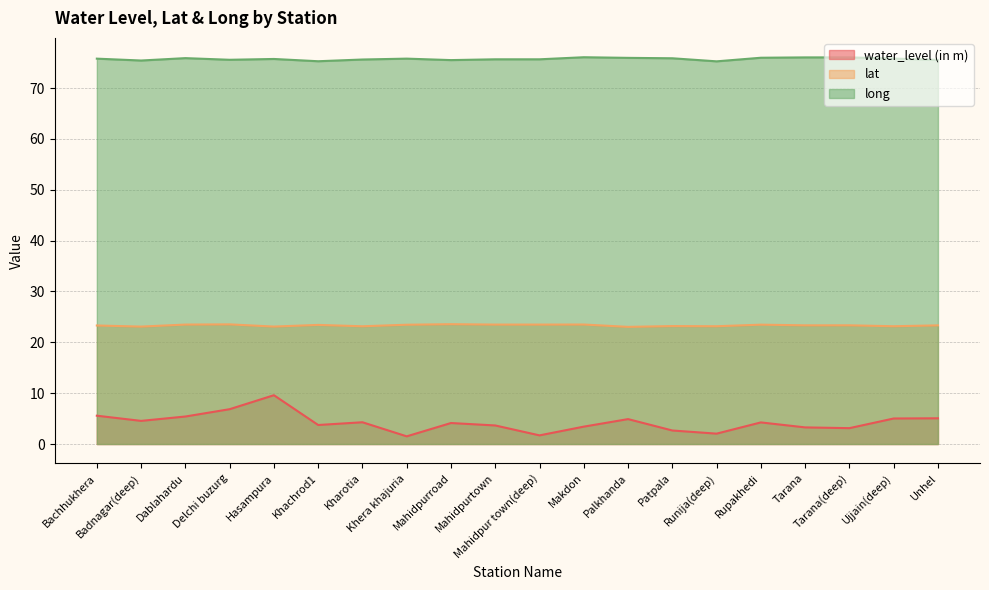

What is the difference between the long values at Dablahardu and Khachrod1?

0.6